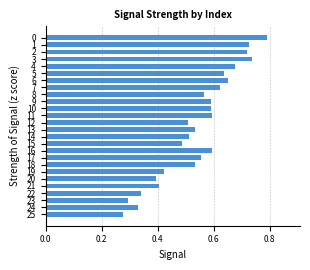

What is the sum of all values?

14.1